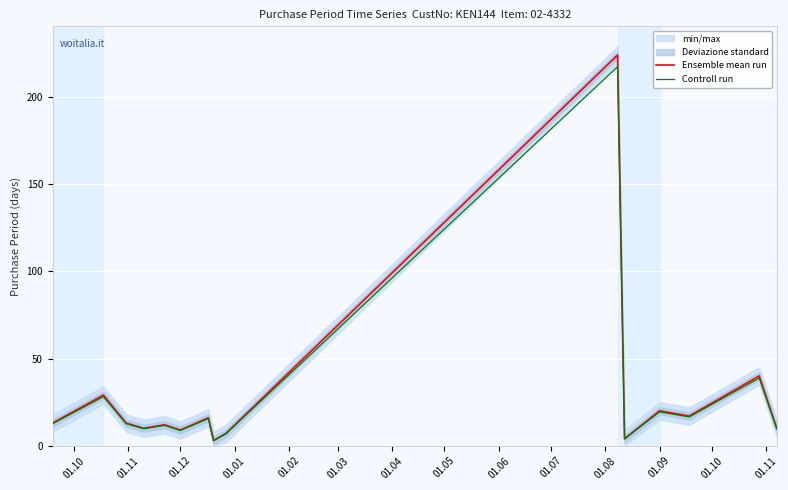

Between 01.10 and 01.09, which series saw the biggest shift?

Ensemble mean run